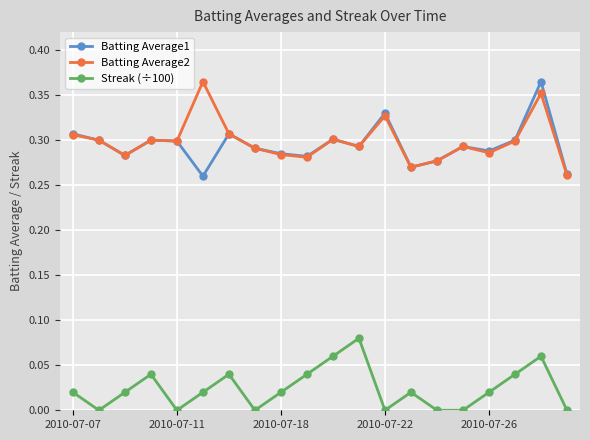

True or false: Streak (÷100) and Batting Average1 cross at least once.

False